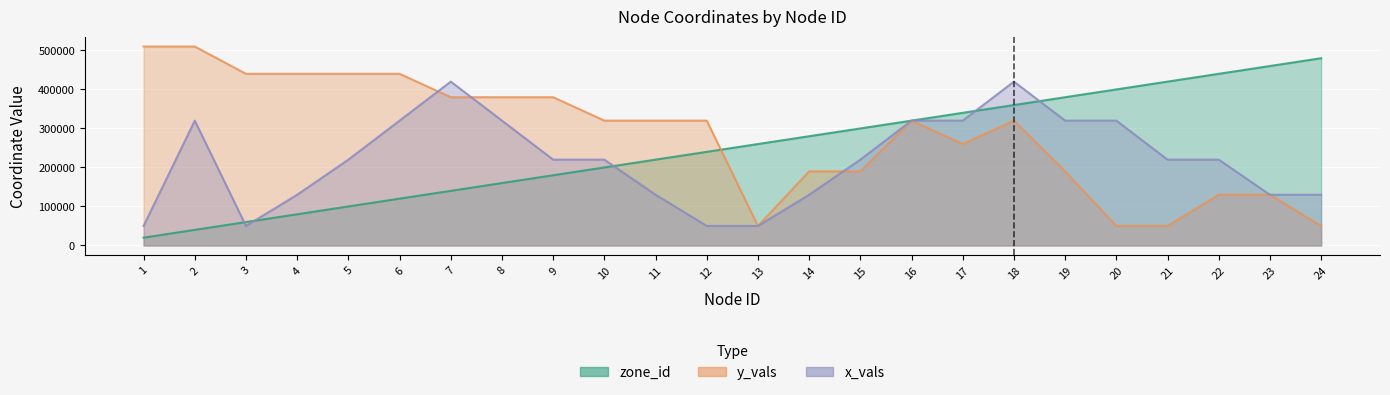

The value of x_vals at 1 is 78117. True or false?

False